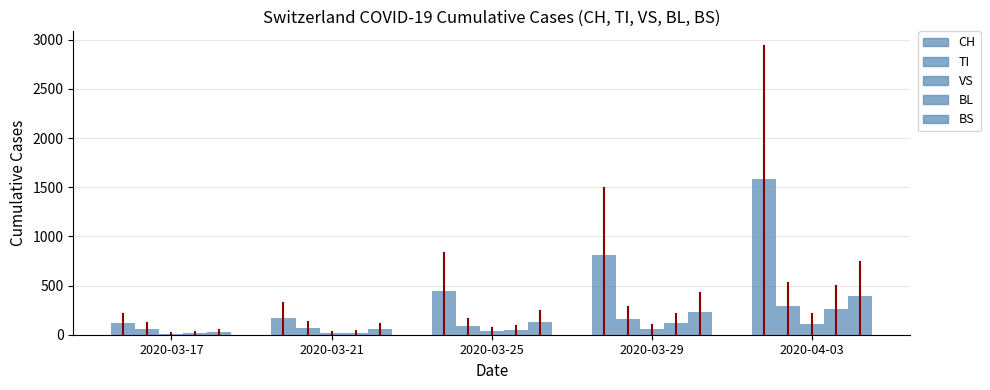

What is the total value across all series at 2020-04-03?

2650